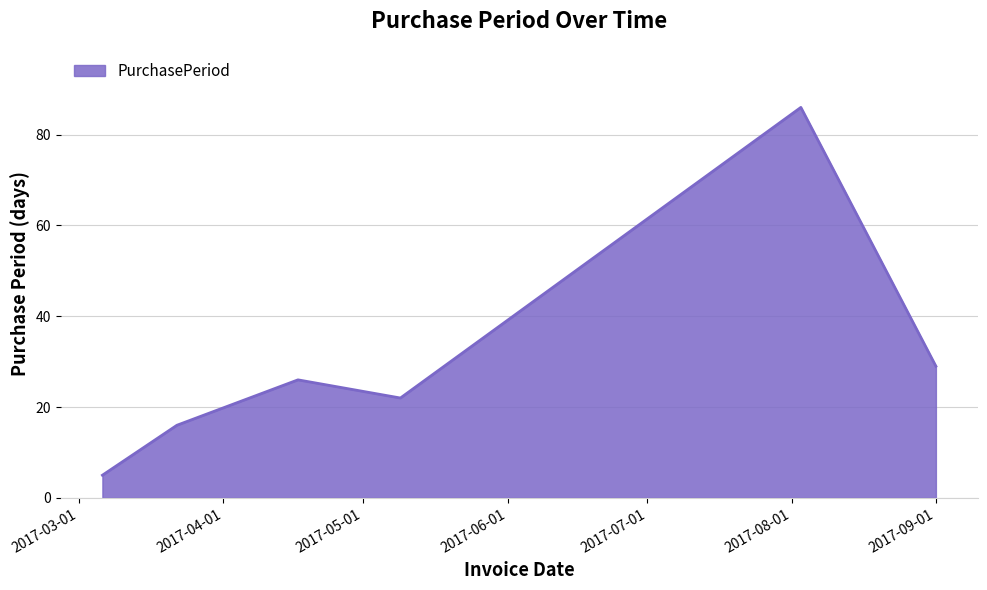

What is the average value?

31